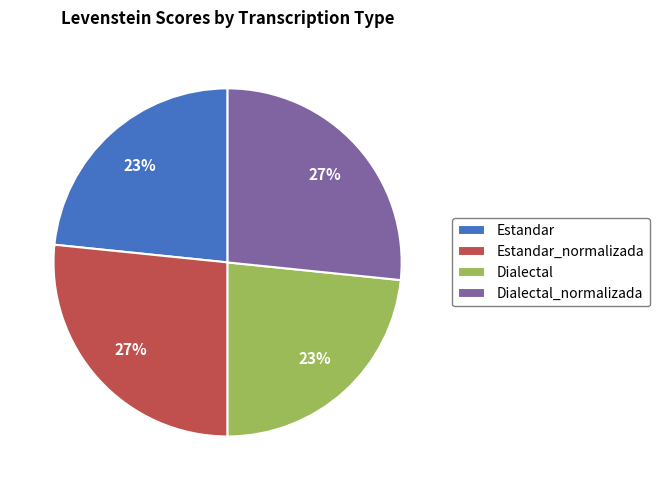

Between Estandar and Estandar_normalizada, which is larger?

Estandar_normalizada